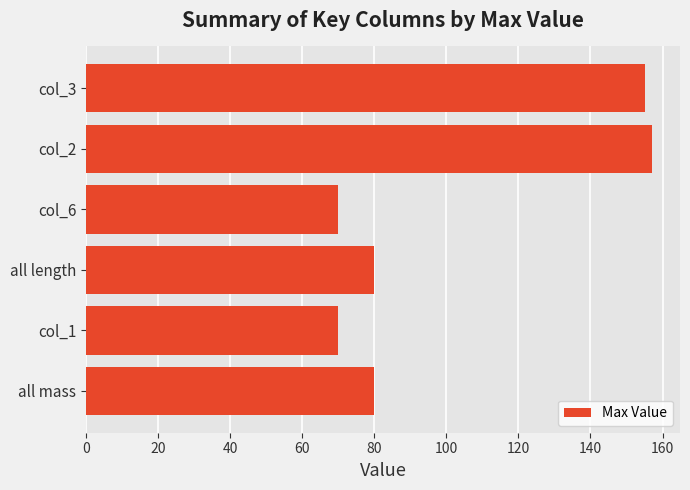

What is the difference between the maximum and minimum values?

87